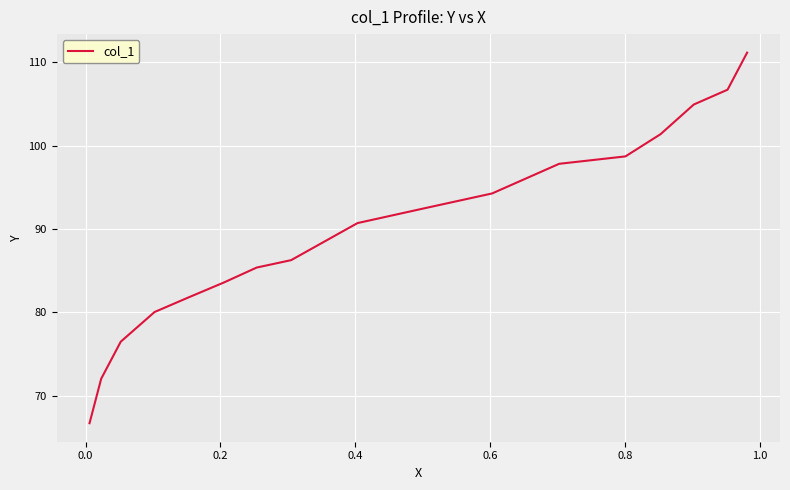

How many values are below 90?

8